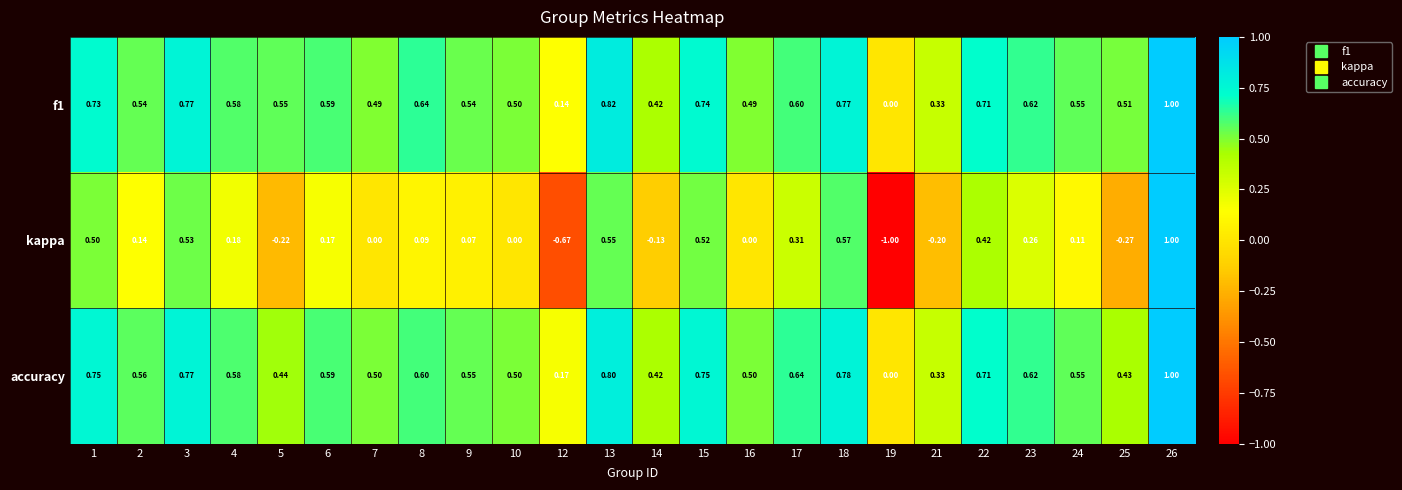

Is the value of kappa at 15 greater than the value of f1 at 6?

No